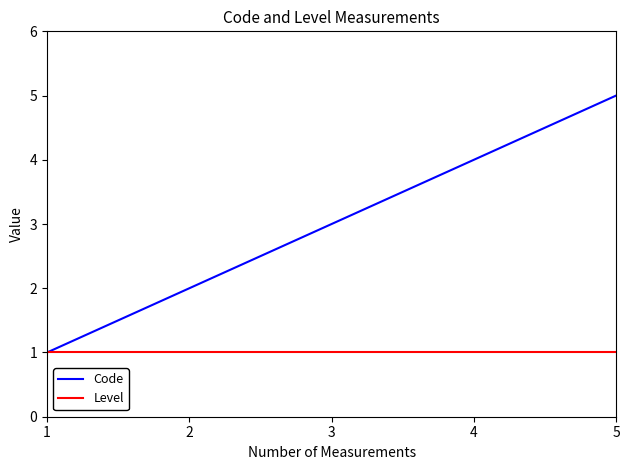

Count the number of categories in the chart.

5